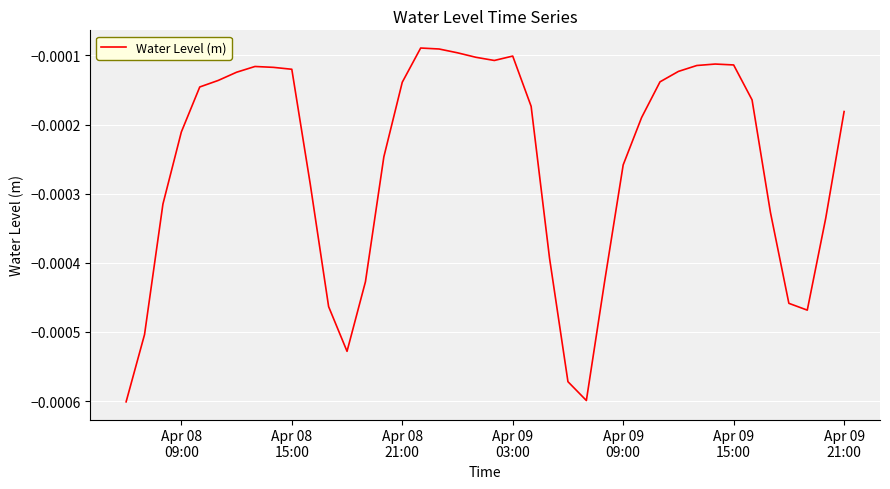

How many lines are shown in the chart?

1